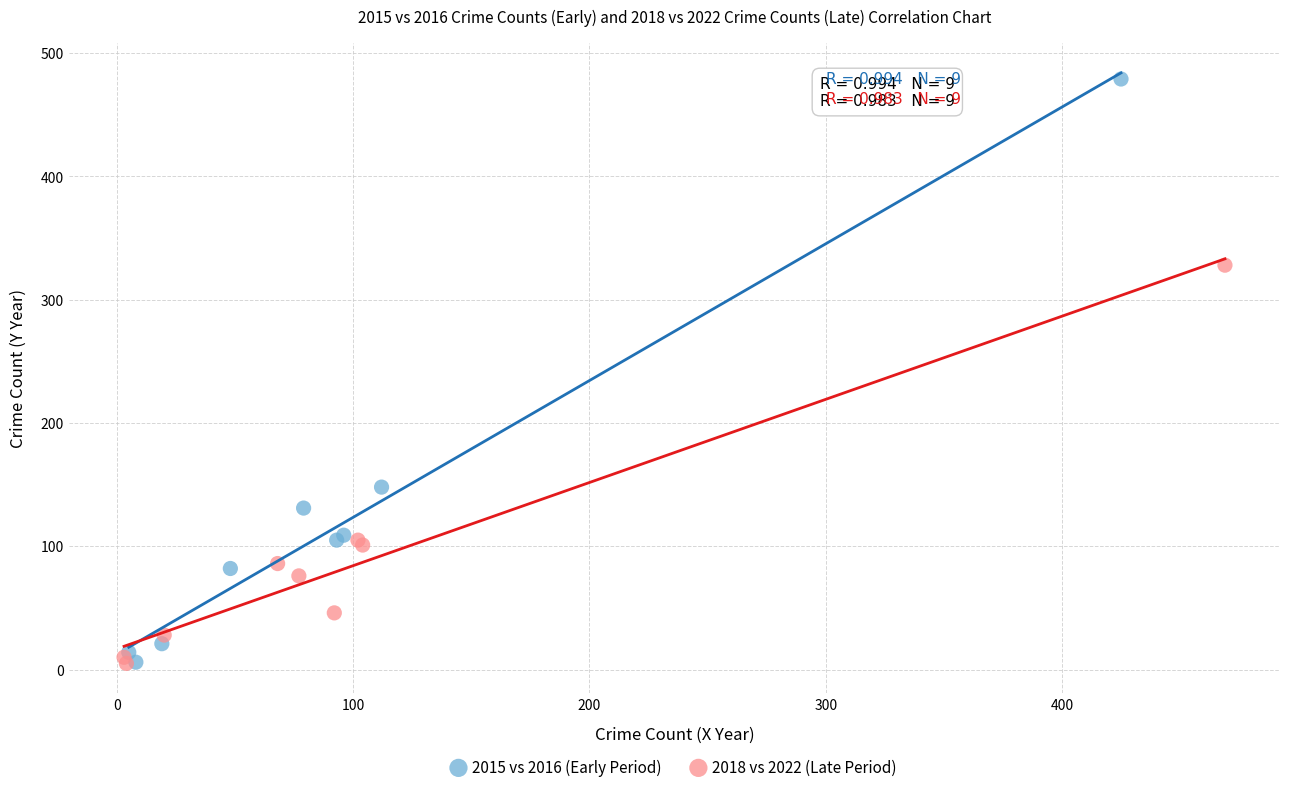

Which series has the largest Y range (max minus min)?

2015 vs 2016 (Early Period)